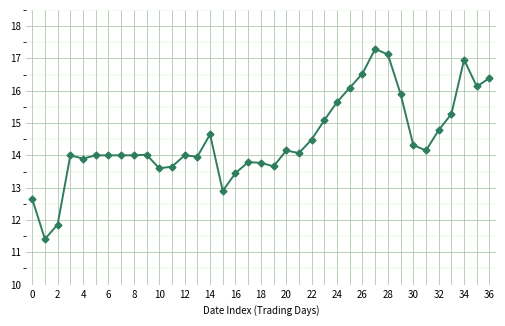

True or false: the data has more than 1 interior local peaks.

True